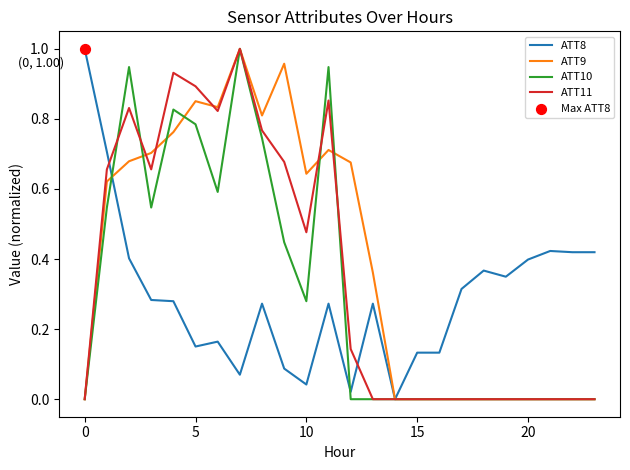

List the series in order of their overall mean, lowest first.

ATT8, ATT10, ATT11, ATT9